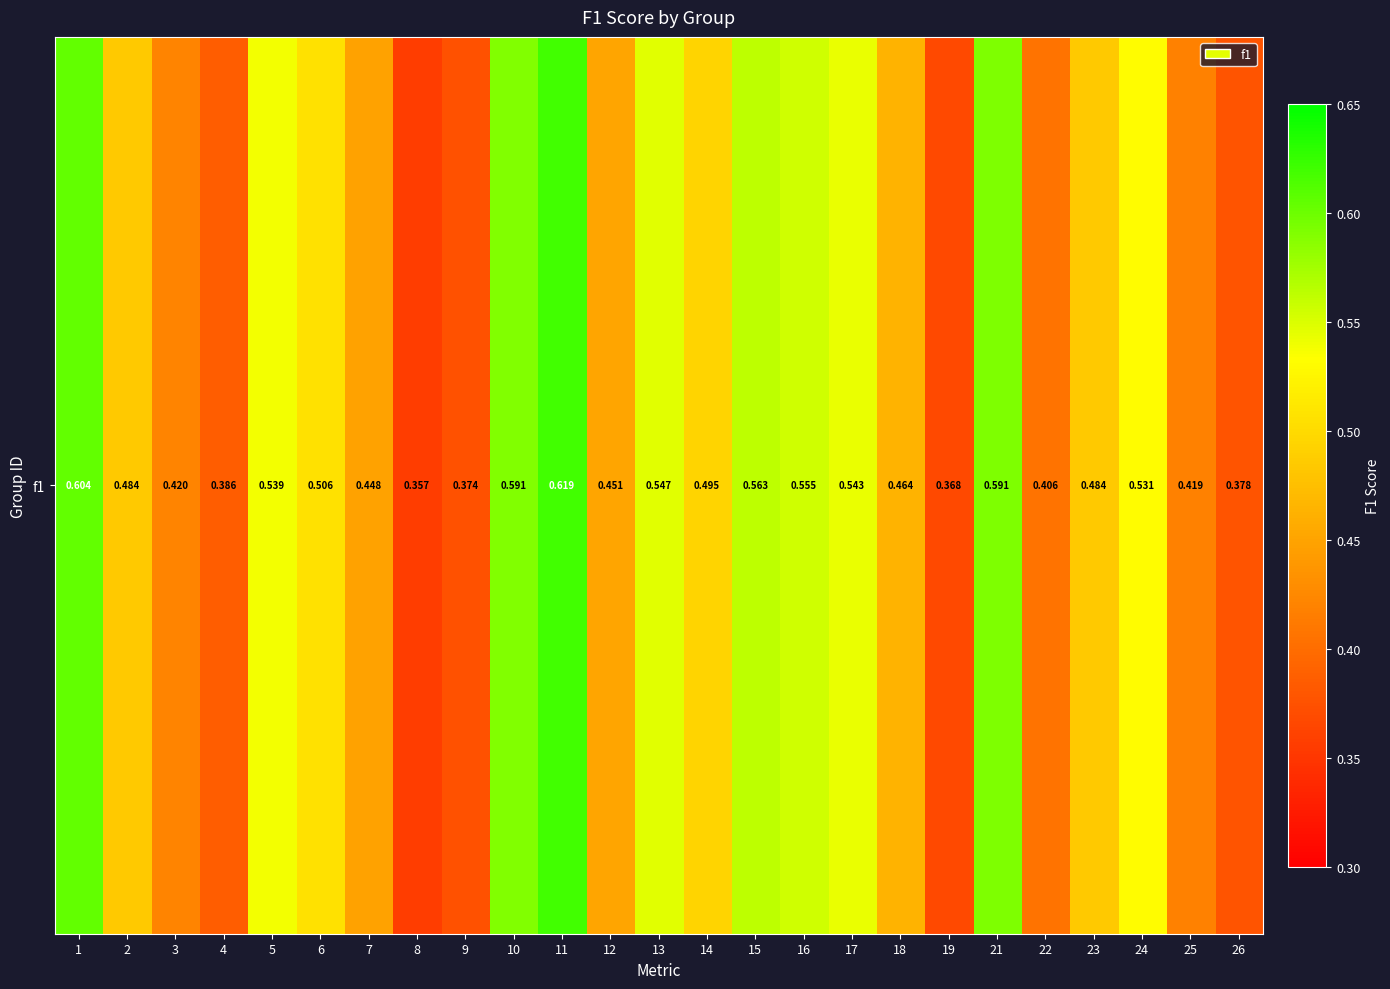

Count the values in the range 0 to 1.

25